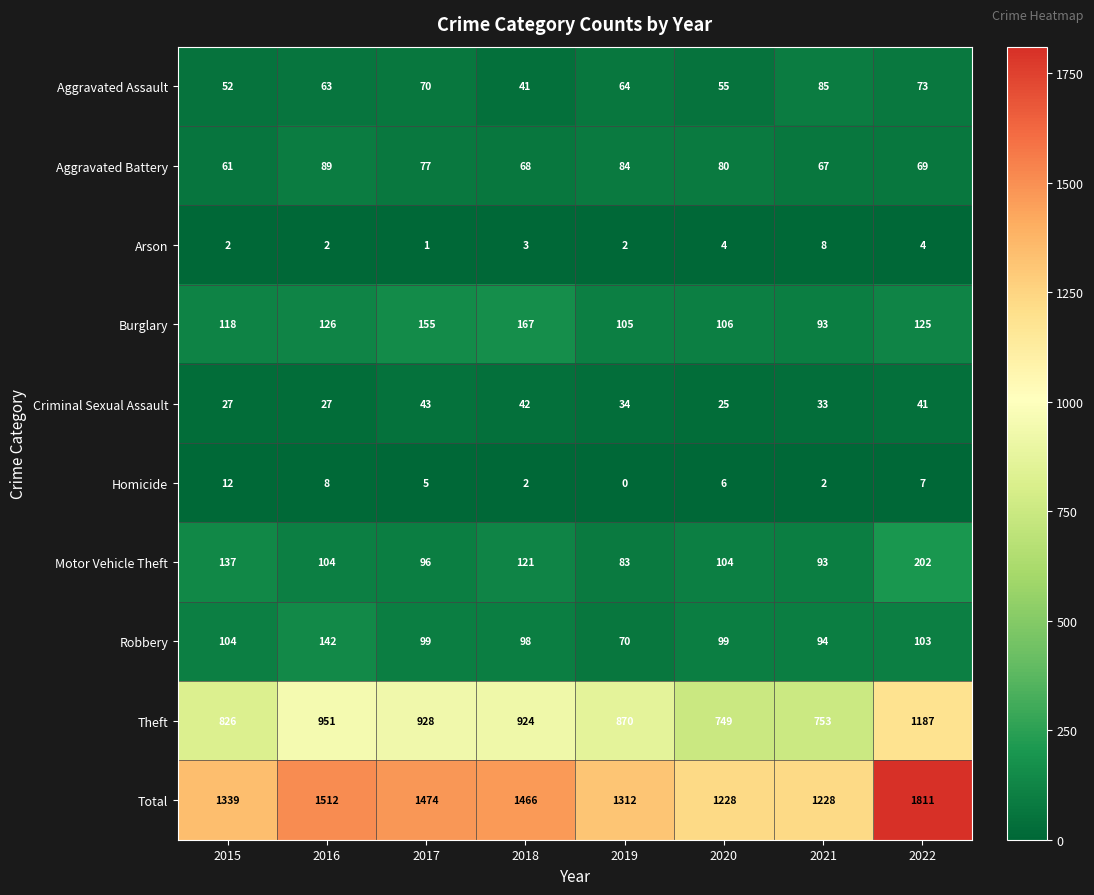

Is it true that Criminal Sexual Assault equals 16 at 2019?

False